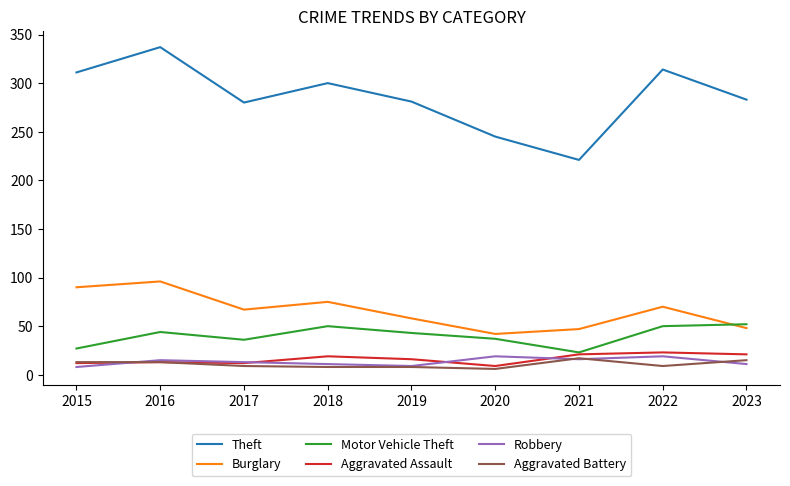

What is the total value across all series at 2022?

485